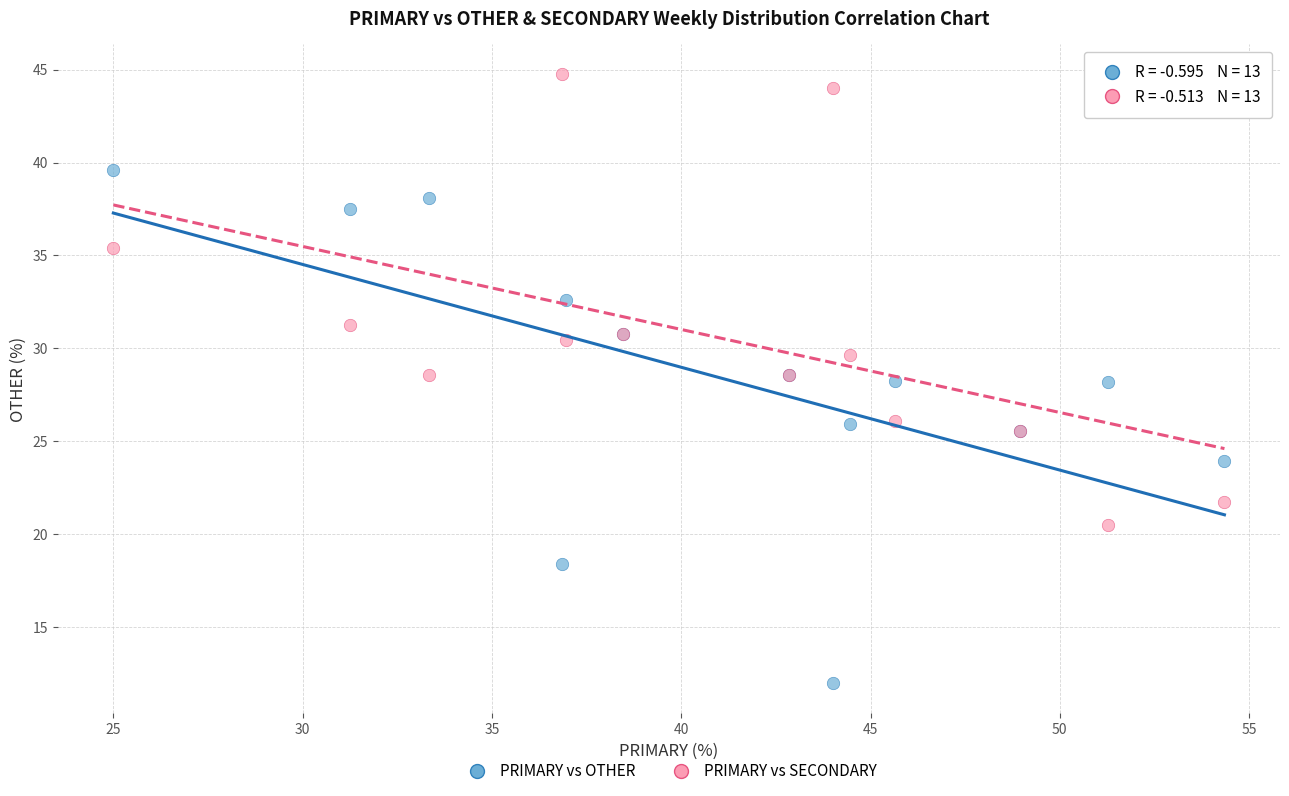

Which series contains the highest Y value?

PRIMARY vs SECONDARY